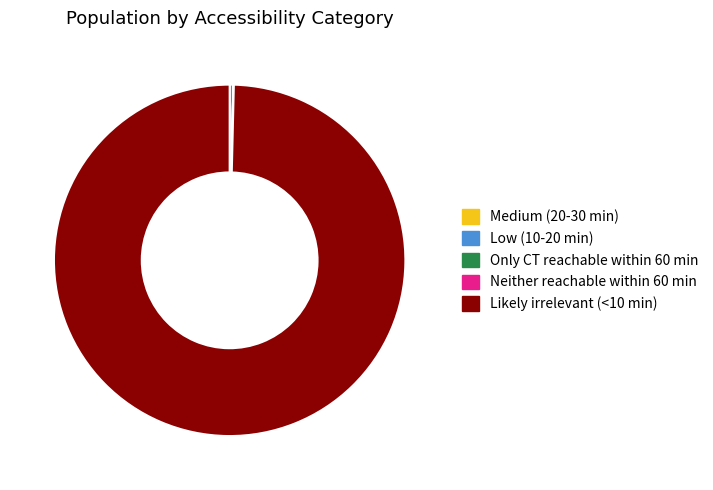

True or false: Likely irrelevant (<10 min) accounts for 100% of the total.

True